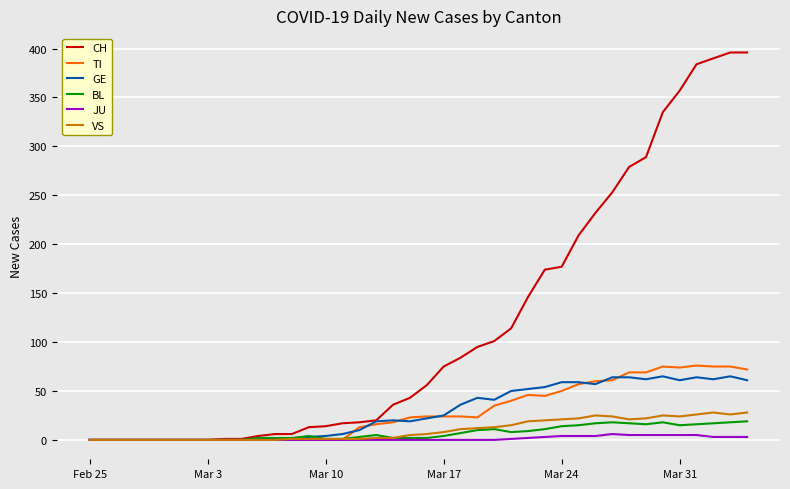

Which series has the largest range (max minus min)?

CH